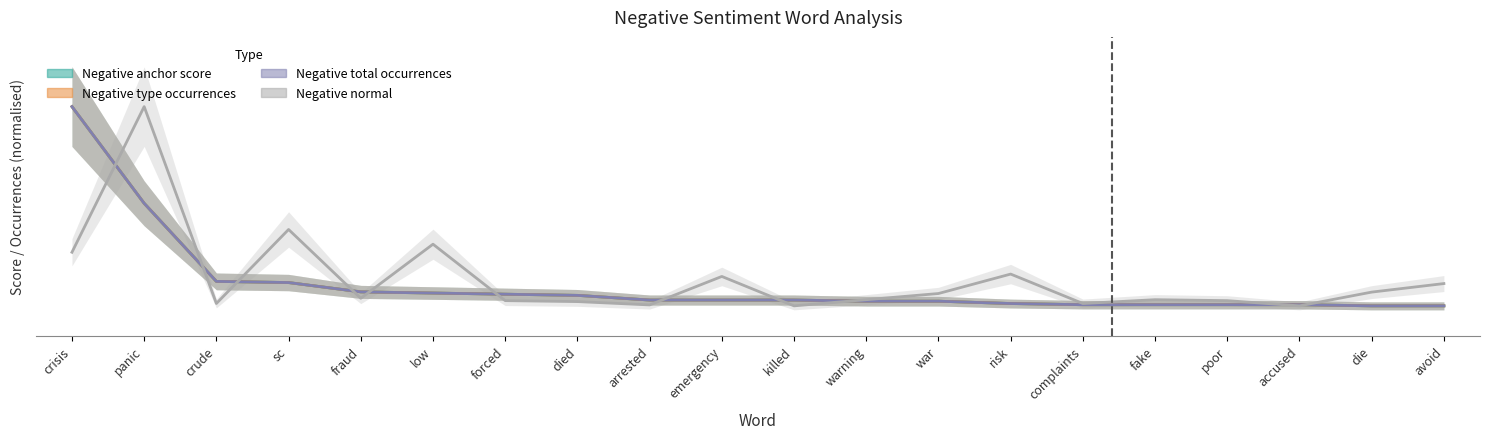

What are all the series names shown in the legend?

Negative anchor score, Negative type occurrences, Negative total occurrences, Negative normal